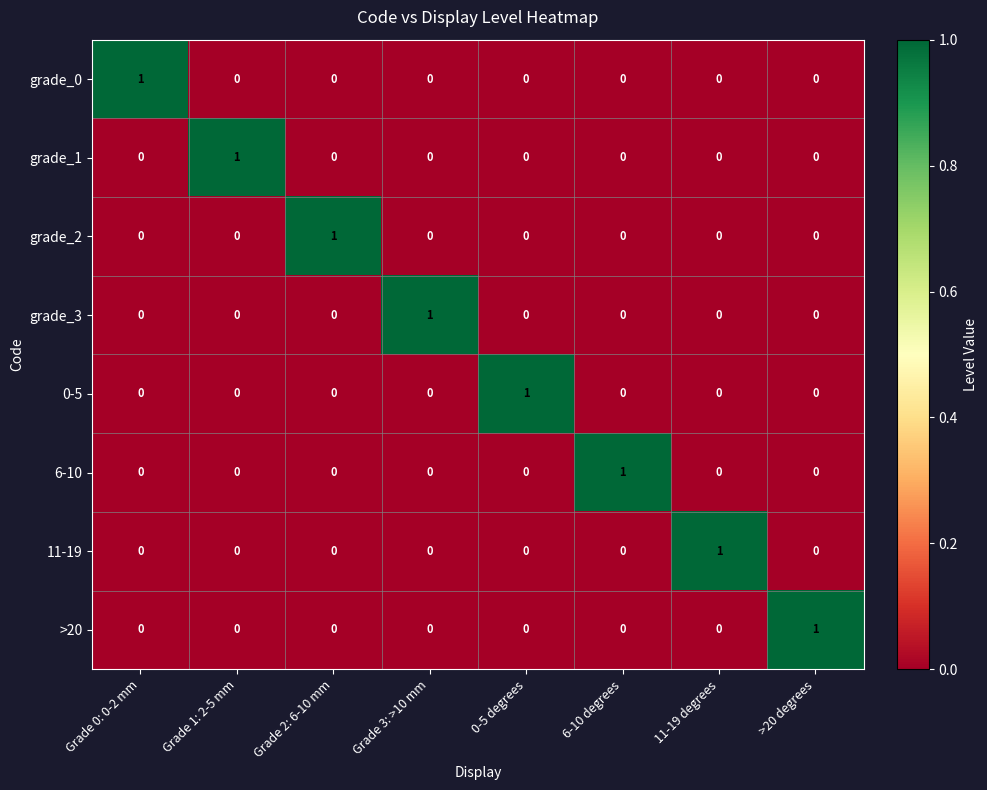

Is it true that grade_1 equals -1 at Grade 2: 6-10 mm?

False